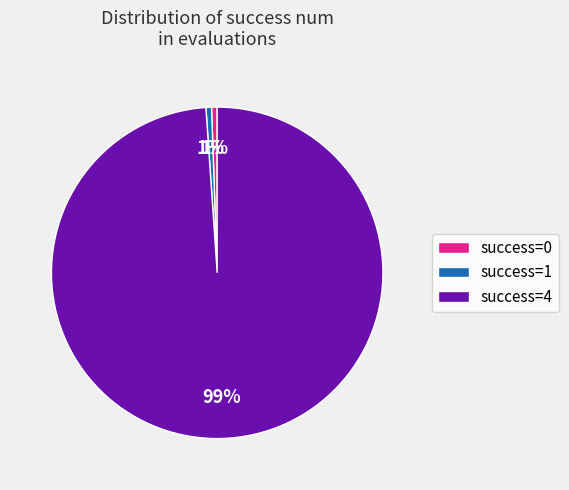

Between success=4 and success=0, which is larger?

success=4